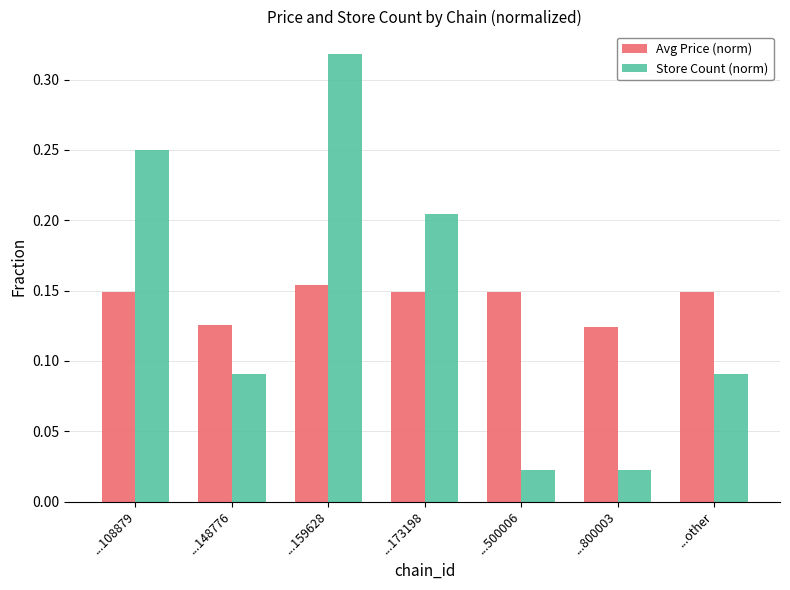

Between ...148776 and ...800003, which series saw the biggest shift?

Store Count (norm)